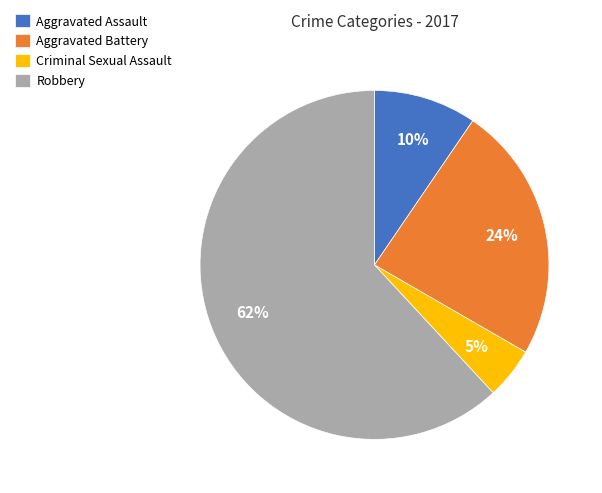

Rank the categories by value from lowest to highest.

Criminal Sexual Assault, Aggravated Assault, Aggravated Battery, Robbery